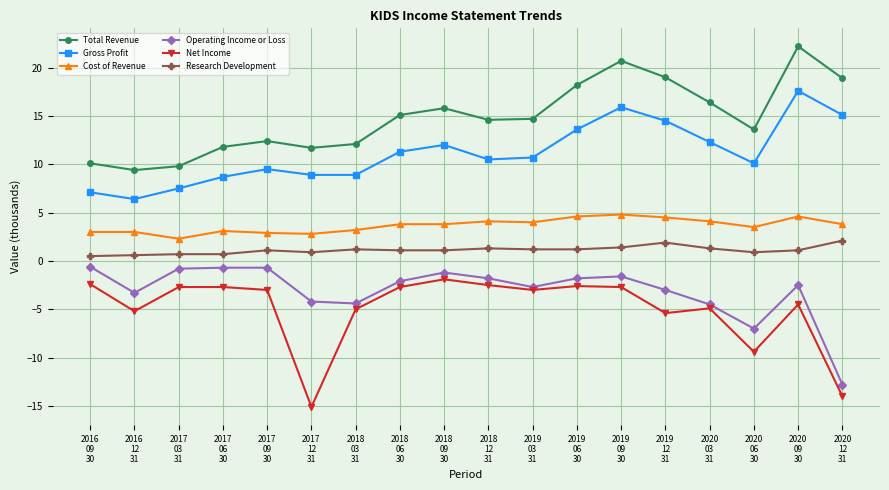

What is the value of the Total Revenue point at the 12th from the left?

18.2